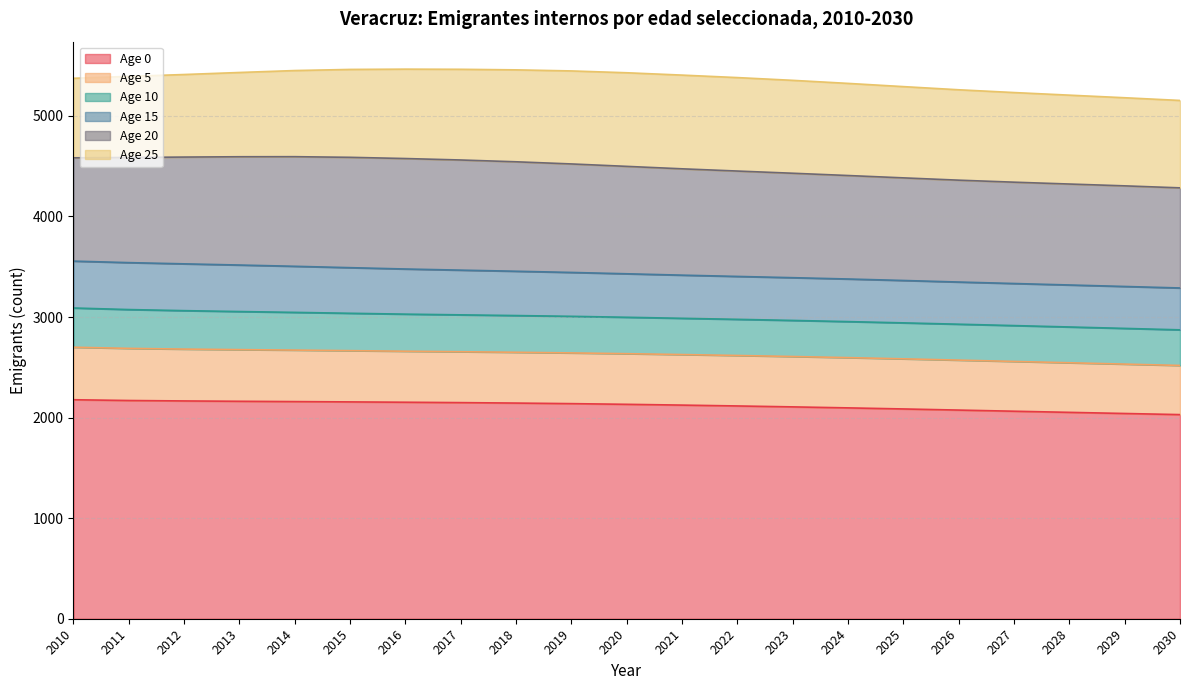

The Age 15 series shows 429.2 at 2021. True or false?

True